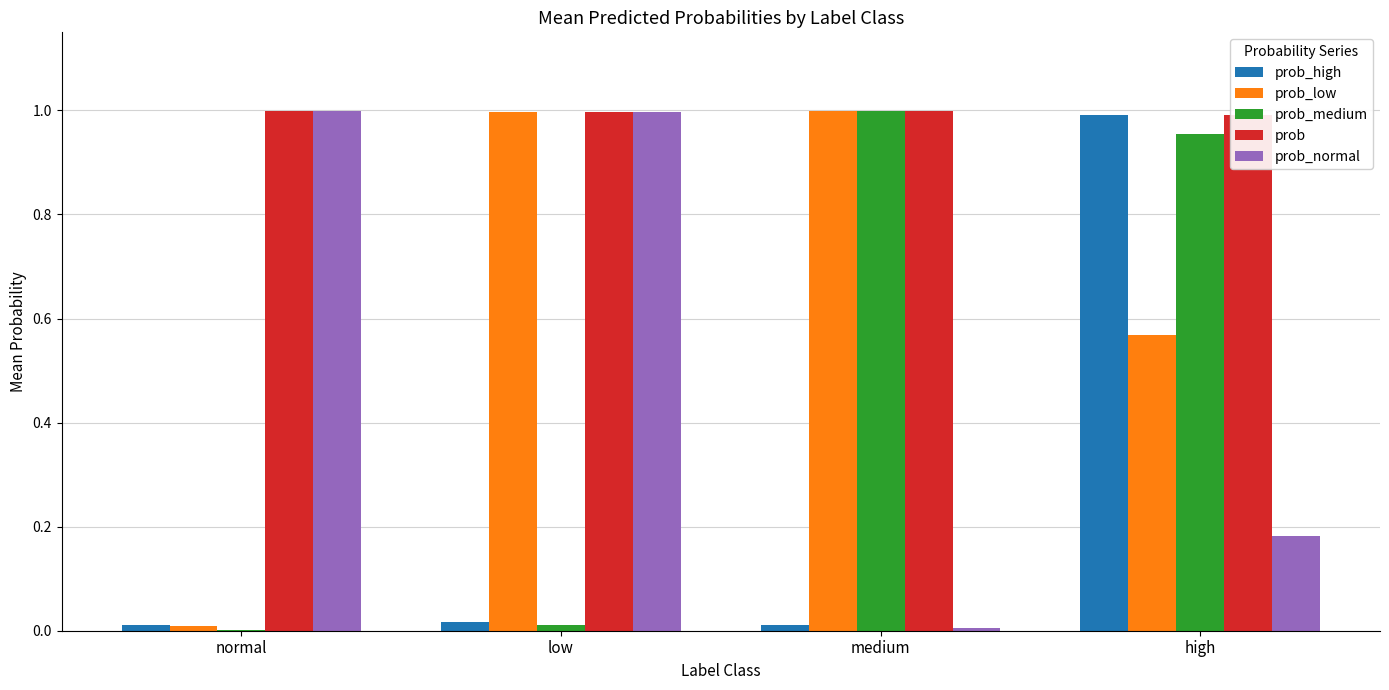

At which category is the sum across all series the highest?

high